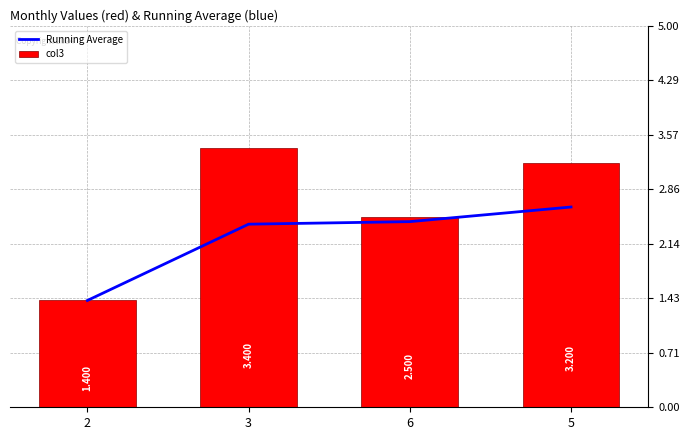

What is the sum of all Running Average values?

8.9